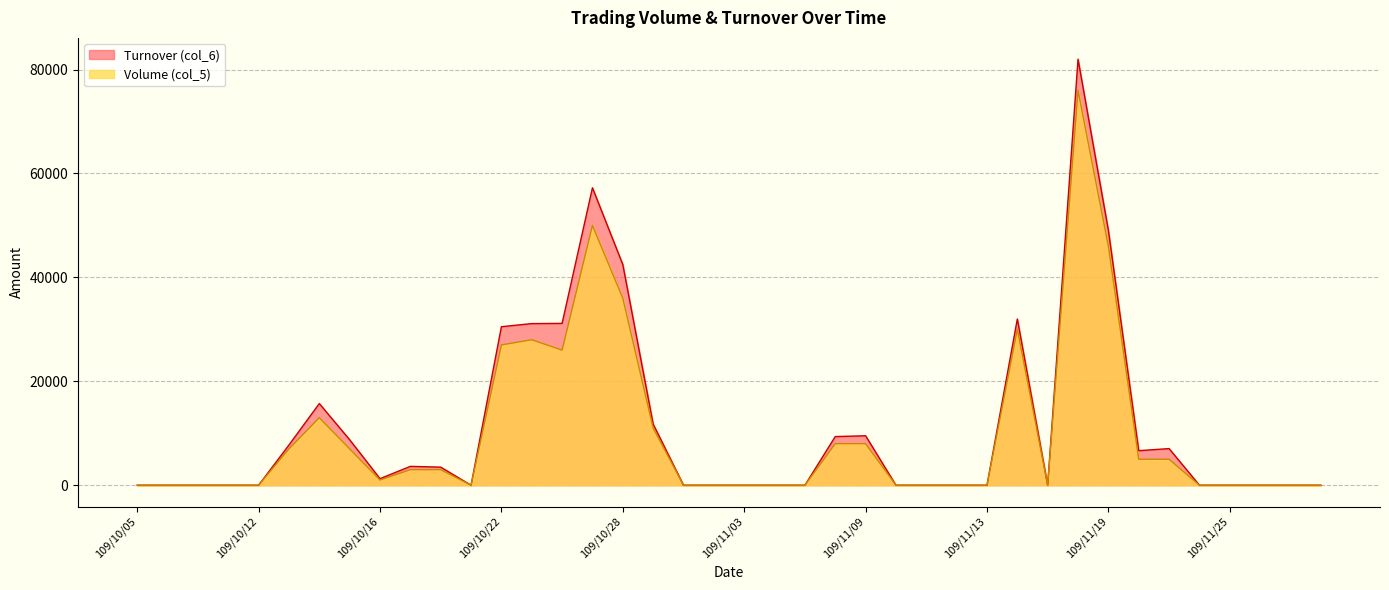

Which series has the largest total across all categories?

Turnover (col_6)